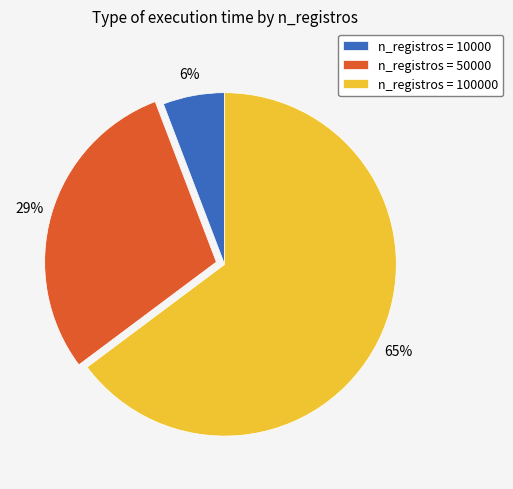

How many slices are in this pie chart?

3